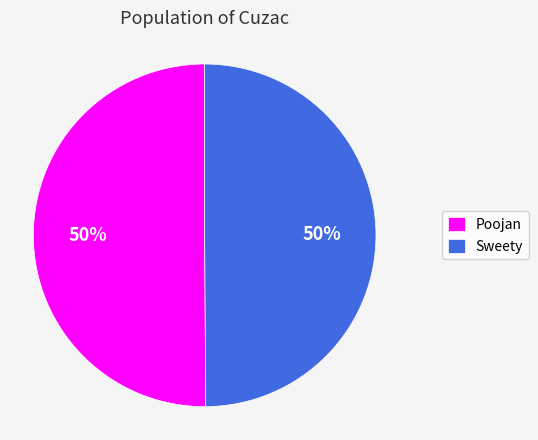

Combined, do Sweety and Poojan account for over 50%?

Yes